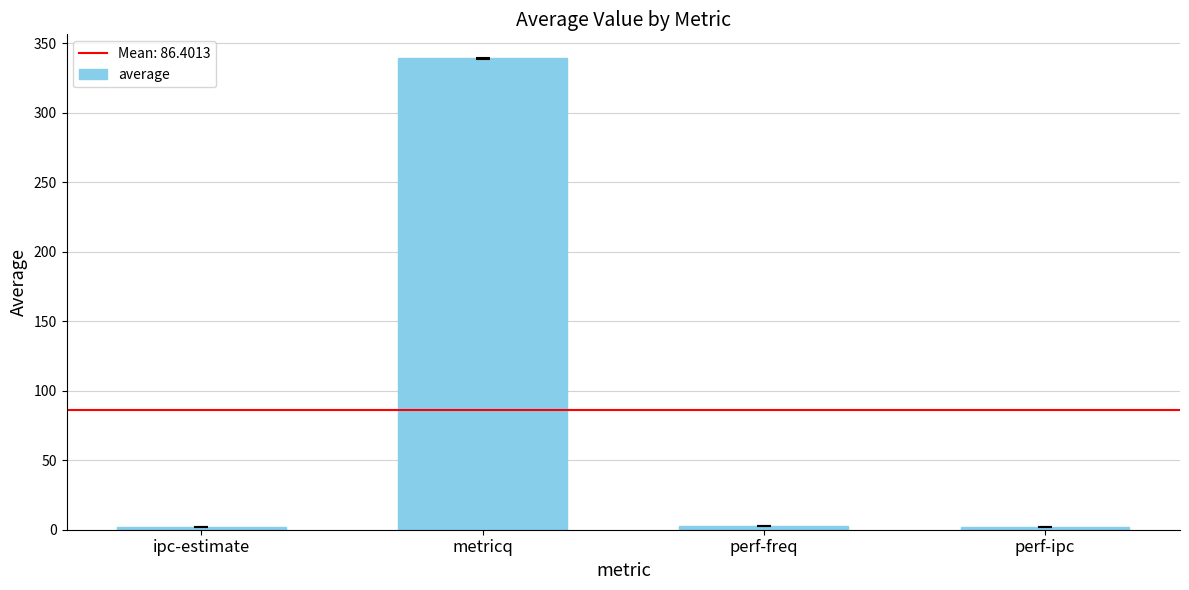

What value does the data have at metricq?

339.1